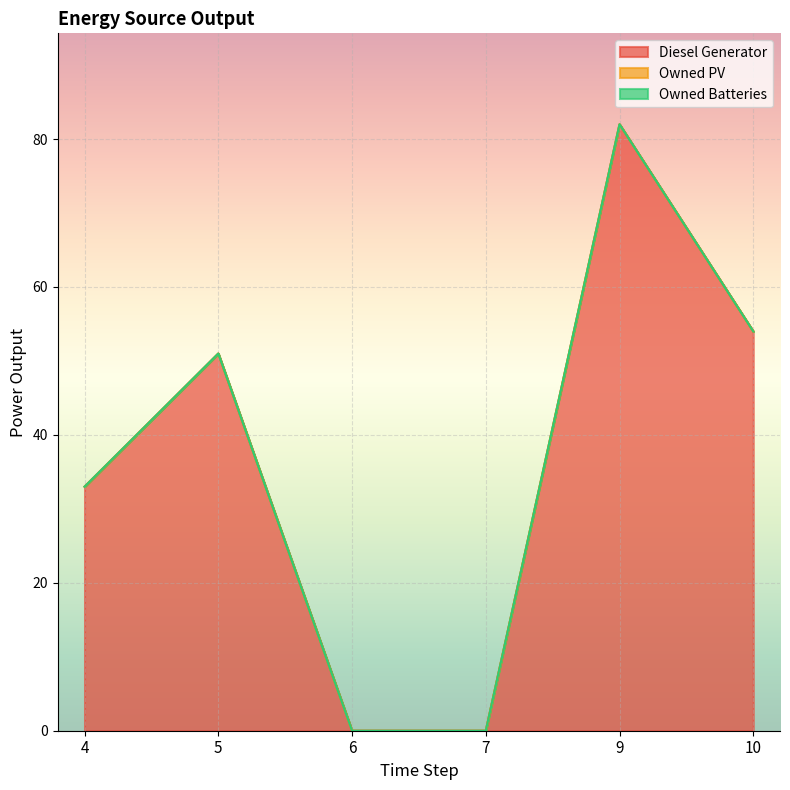

At how many categories does at least one series exceed 8?

4